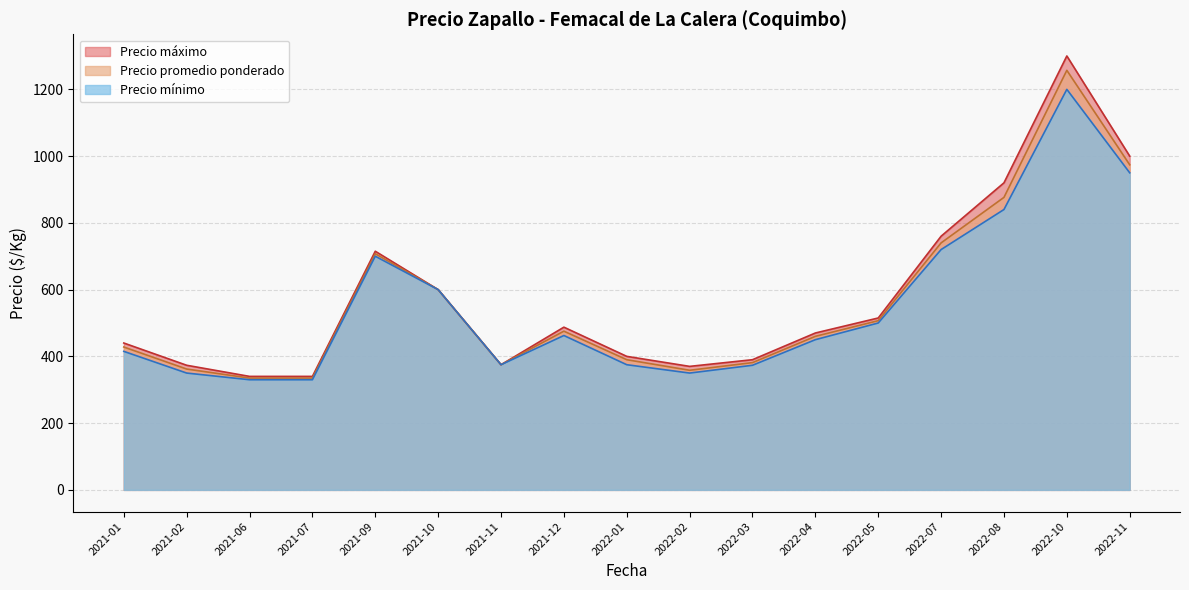

At which category is the sum across all series the highest?

2022-10